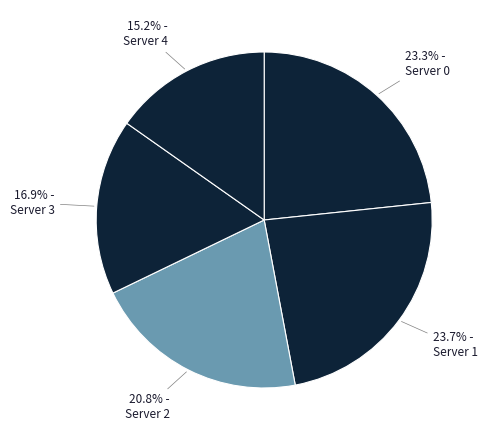

How many slices are in this pie chart?

5